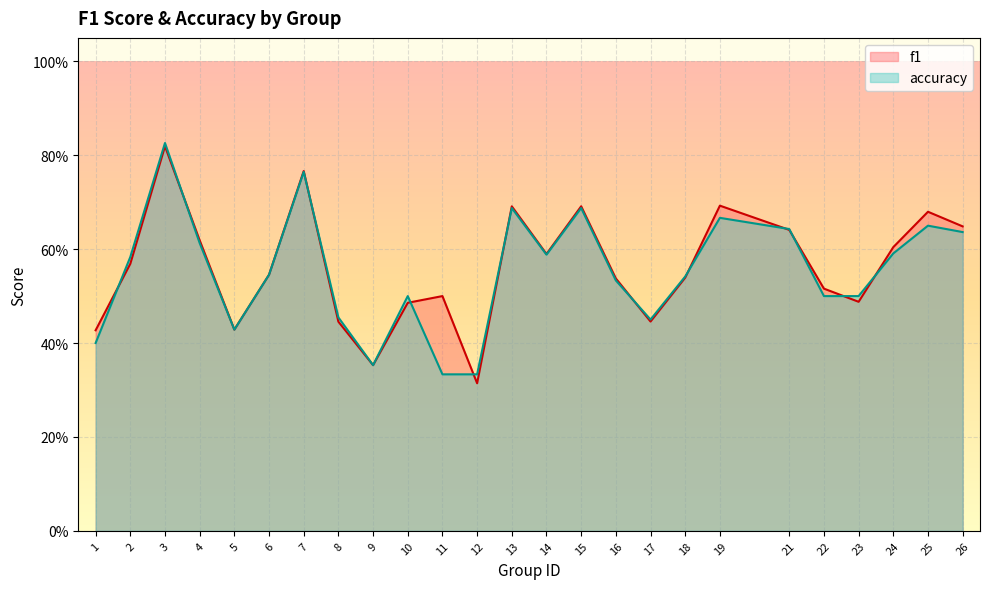

At which category does the chart reach its peak across all series?

3